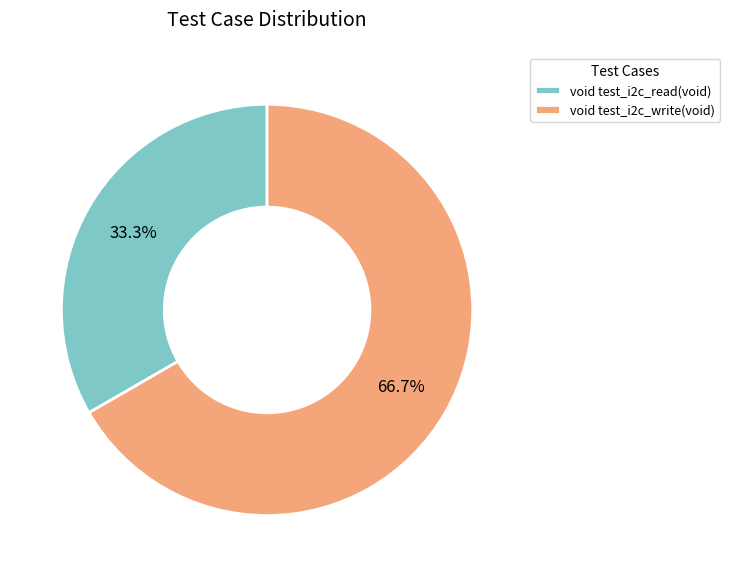

Is there any slice that represents more than half of the pie?

Yes